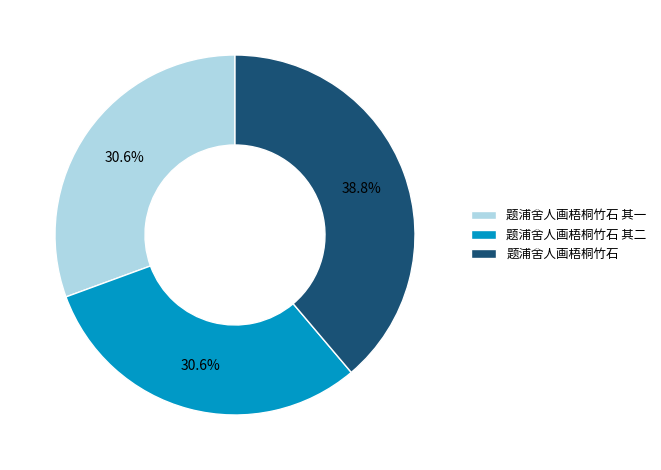

Is the sum of 题浦舍人画梧桐竹石 and 题浦舍人画梧桐竹石 其二 greater than half?

Yes